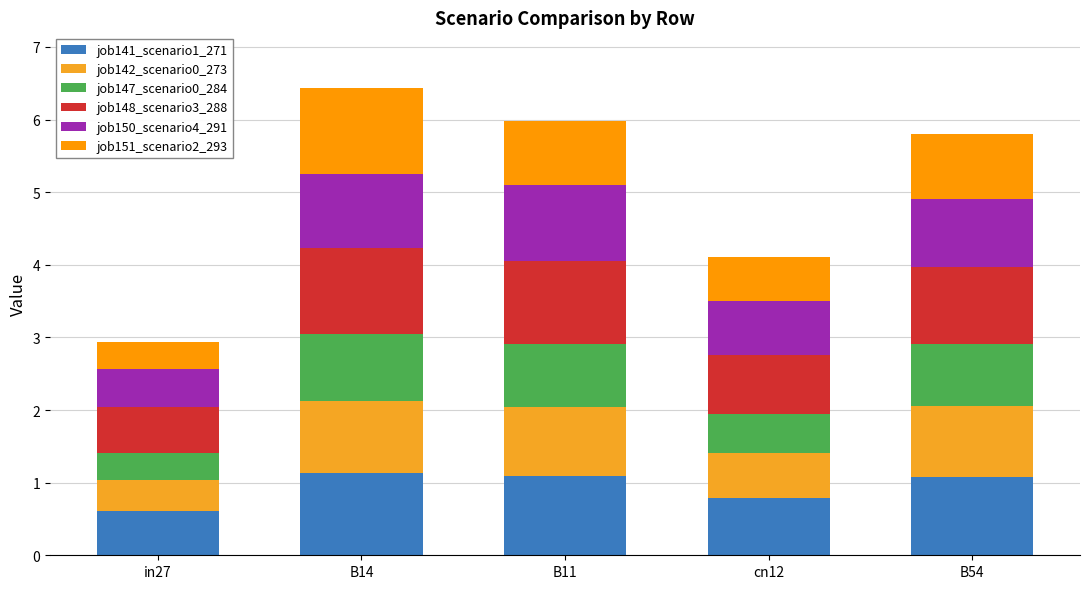

How many categories are shown in the chart?

5